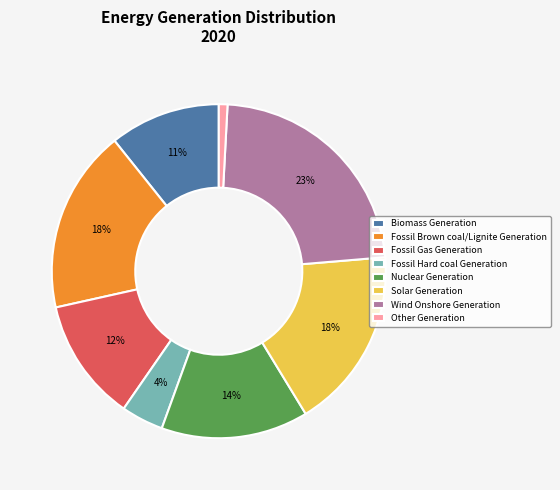

What percentage is the Wind Onshore Generation slice, to the nearest percent?

23%